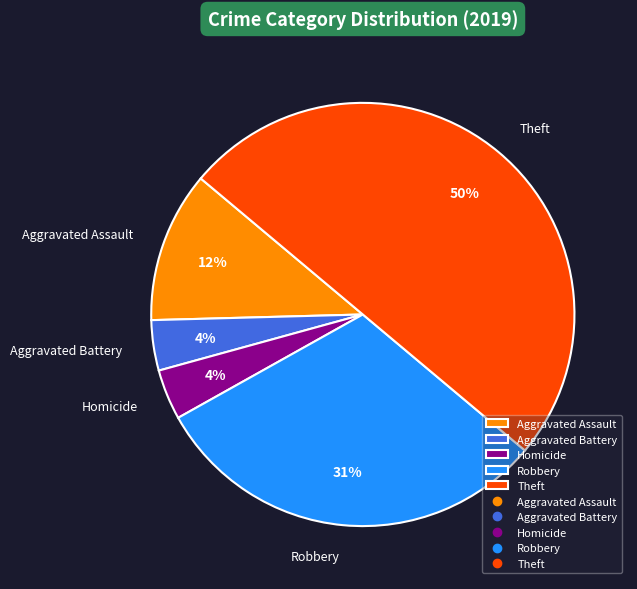

Is Aggravated Battery the majority of the pie?

No